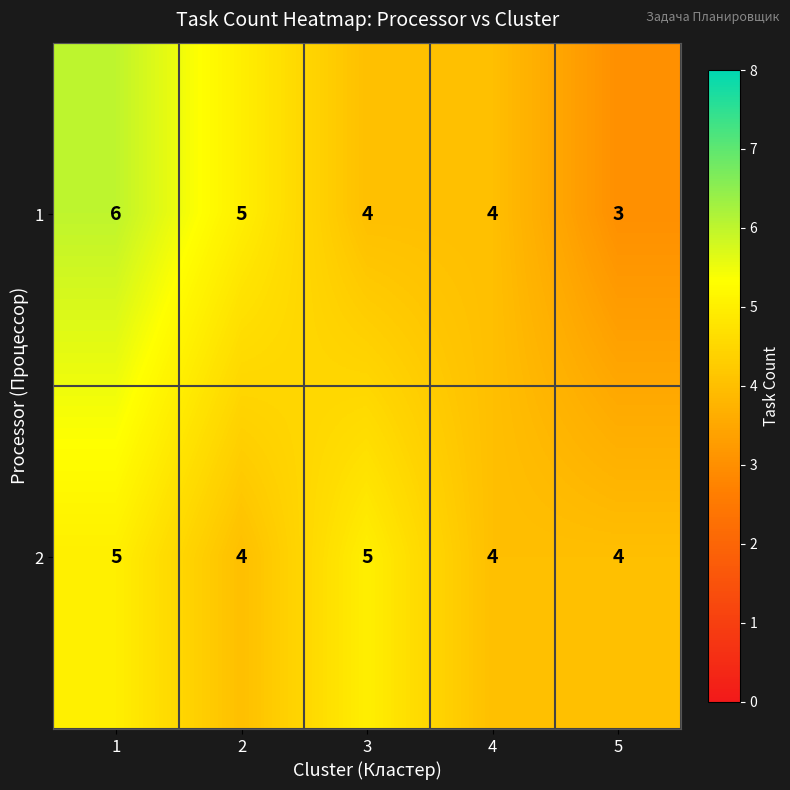

Which category has the lowest value in the 1 series?

5